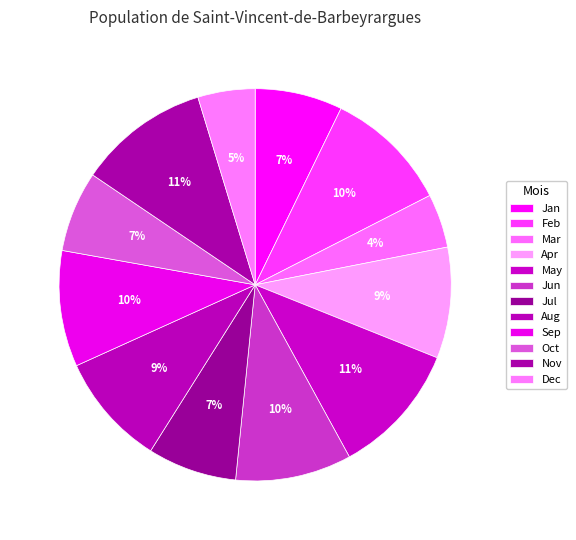

How many segments does this pie chart have?

12